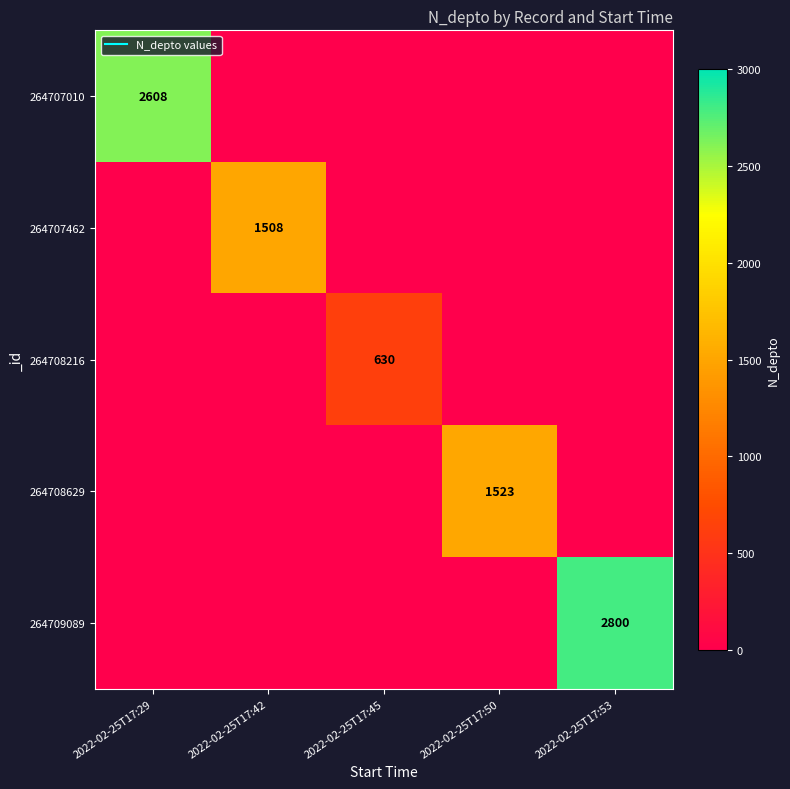

How many distinct data groups are displayed?

5